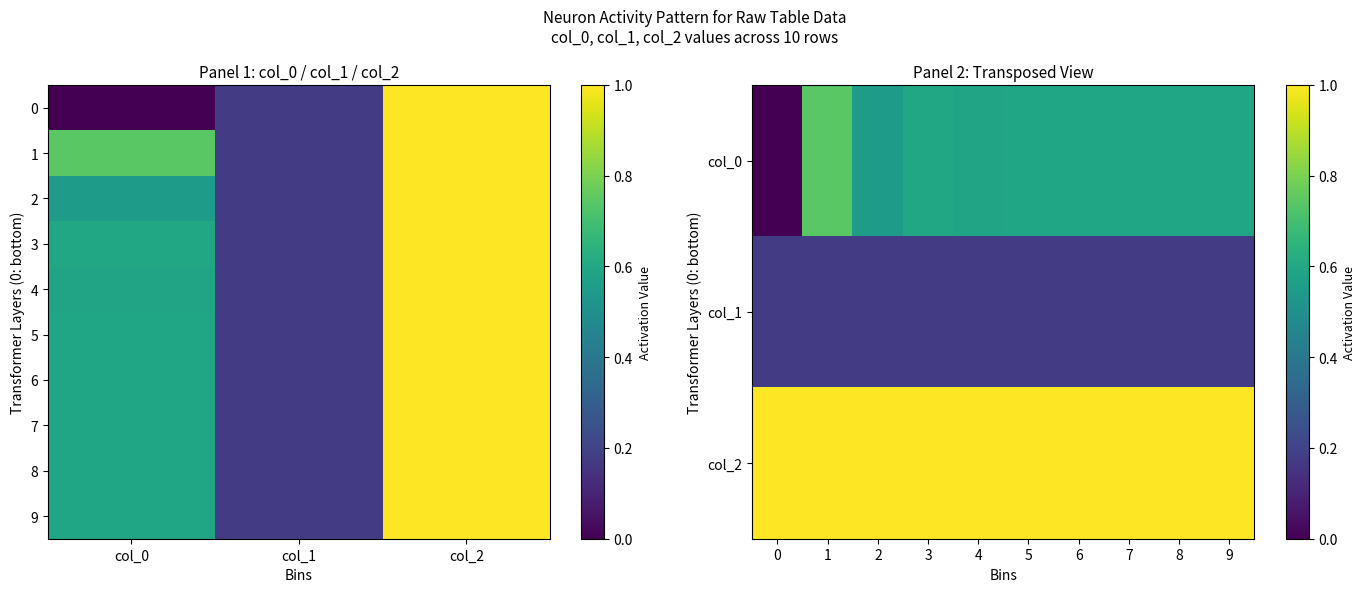

Count the 1 values in the range 0 to 1.

3